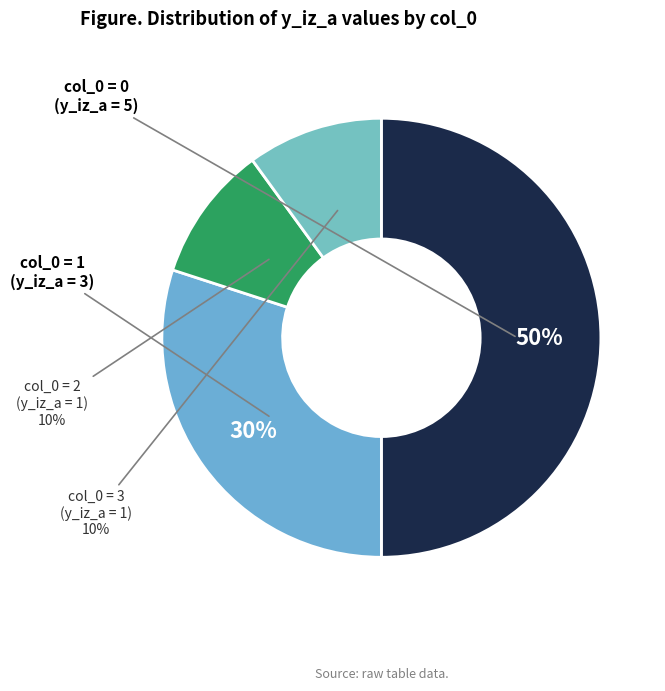

How many segments does this pie chart have?

4